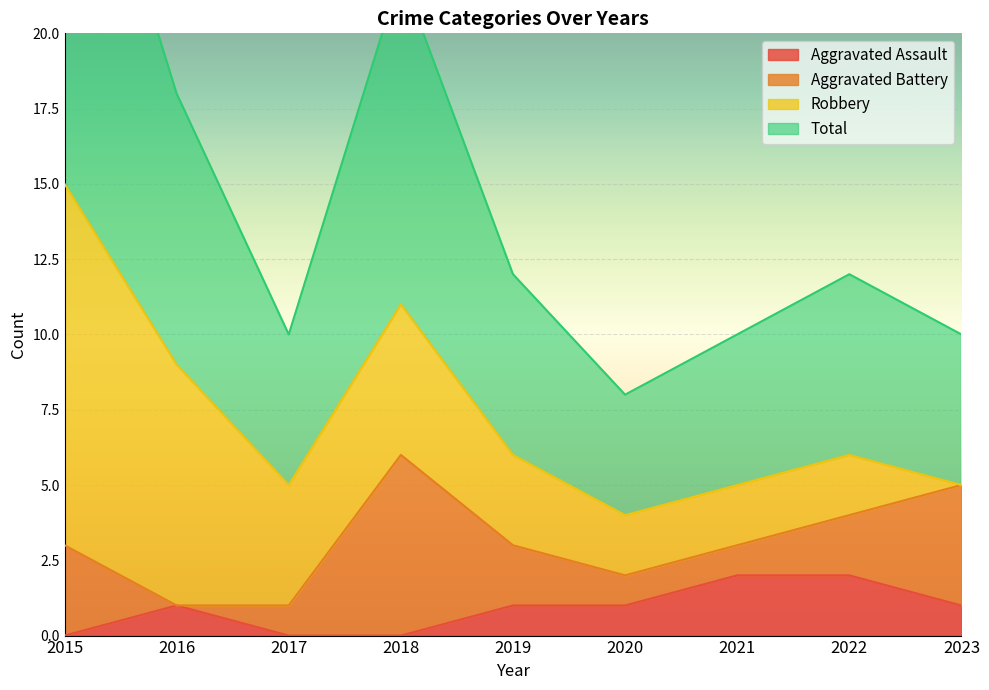

The Total series shows 4 at 2020. True or false?

True